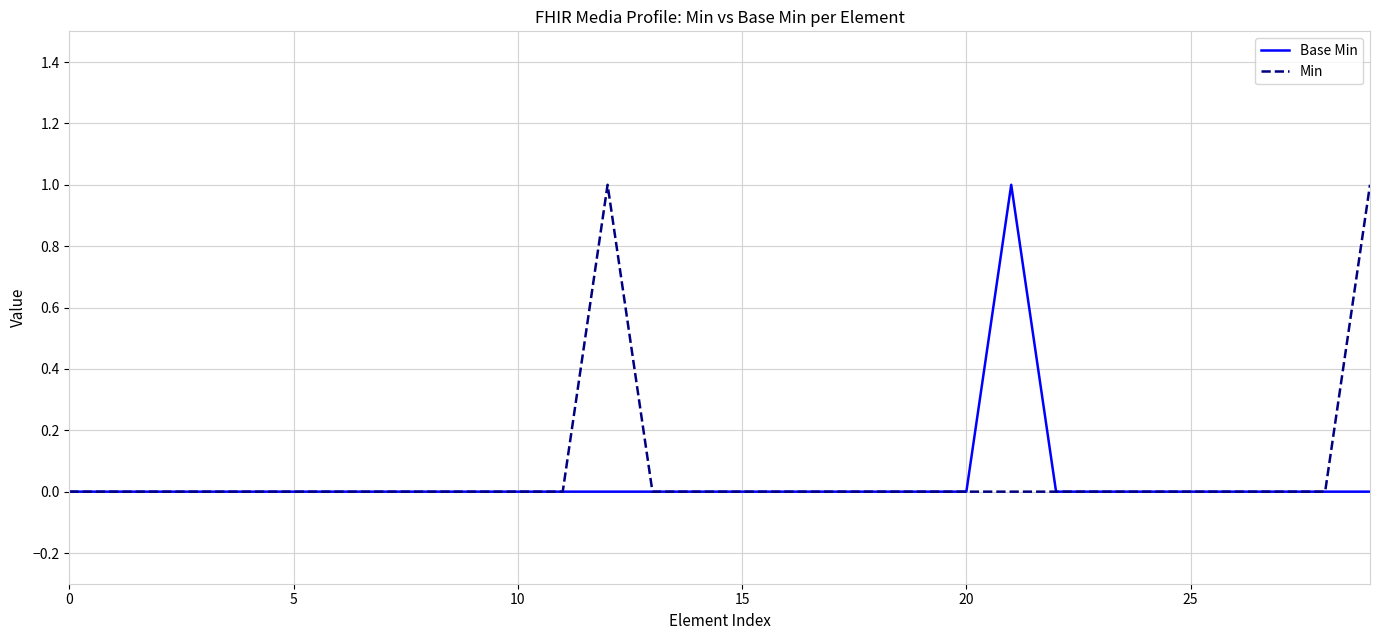

The value of Min at 25 is 0. True or false?

True